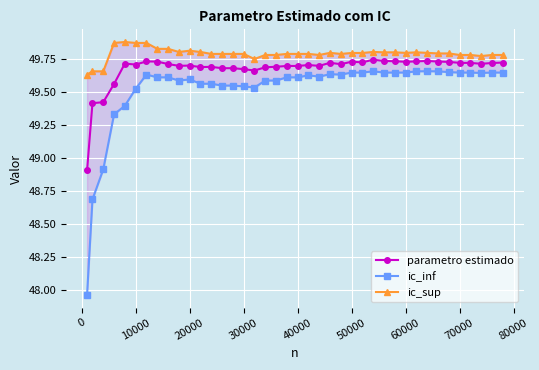

True or false: parametro estimado and ic_inf cross at least once.

False